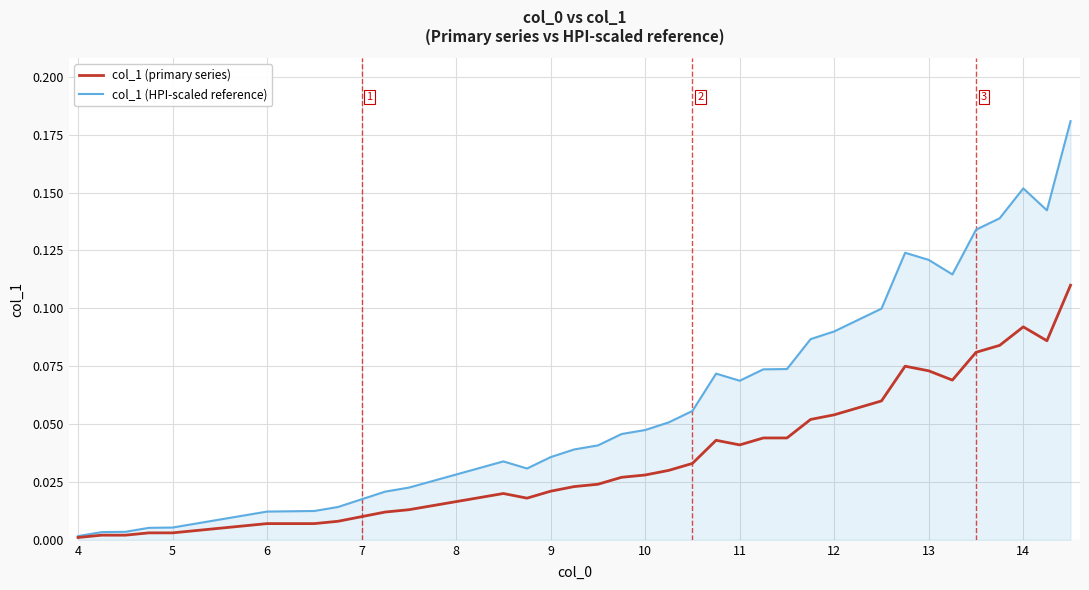

Rank the series by their maximum value, from lowest to highest.

col_1 (primary series), col_1 (HPI-scaled reference)